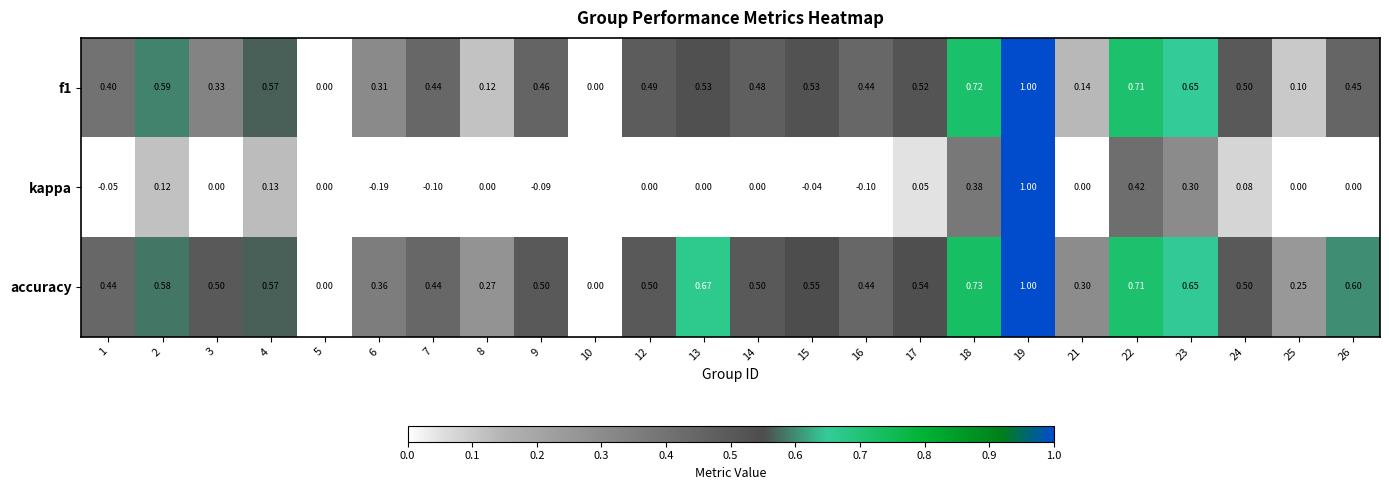

Which series has the largest range (max minus min)?

kappa